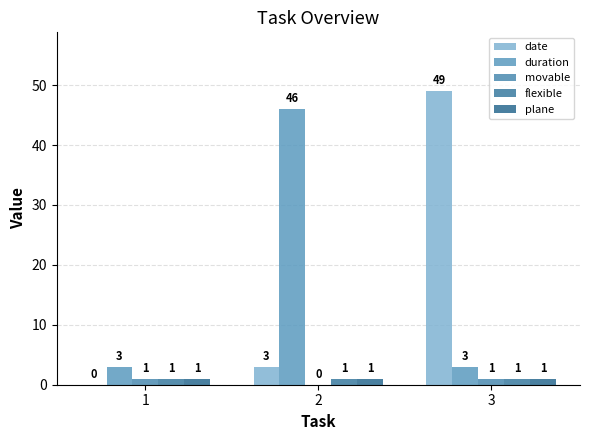

Between 1 and 2, which series saw the biggest shift?

duration